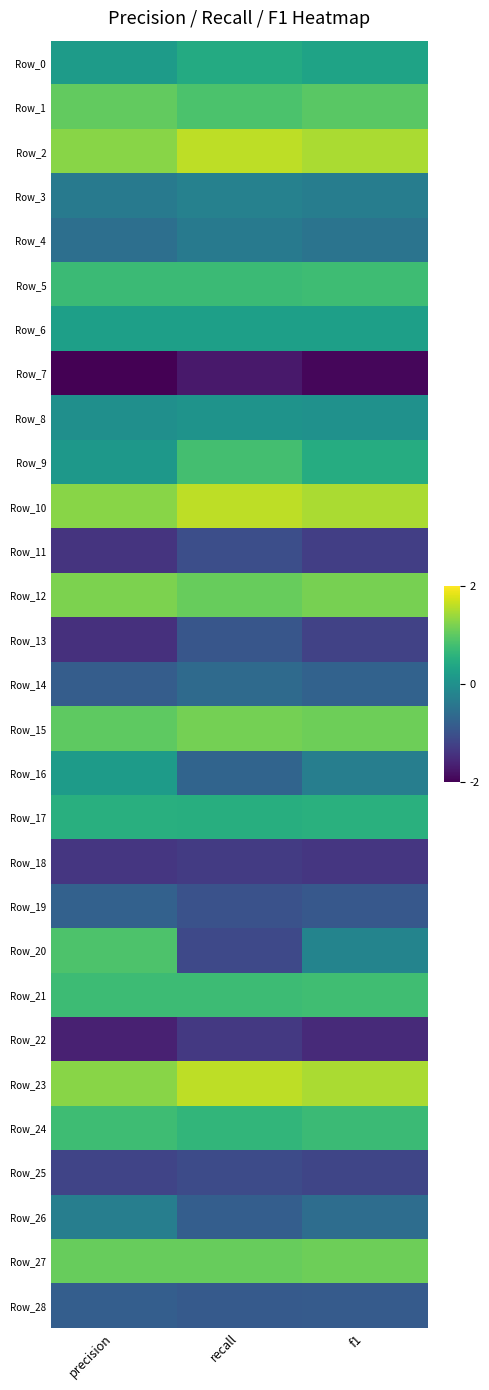

At which category is the sum across all series the highest?

recall